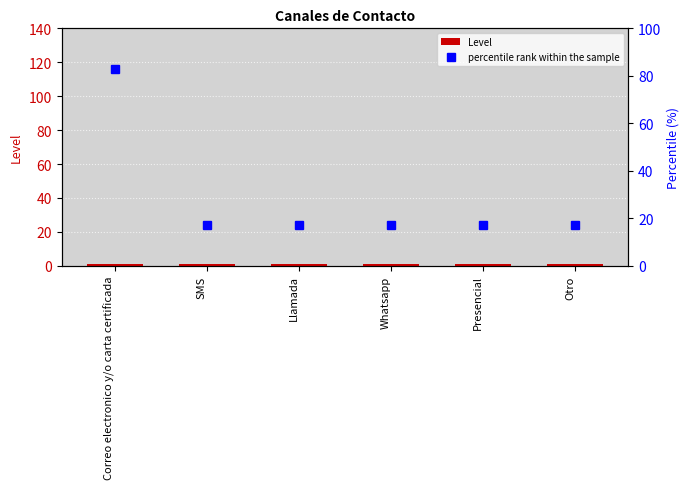

Which series has the largest range (max minus min)?

percentile rank within the sample